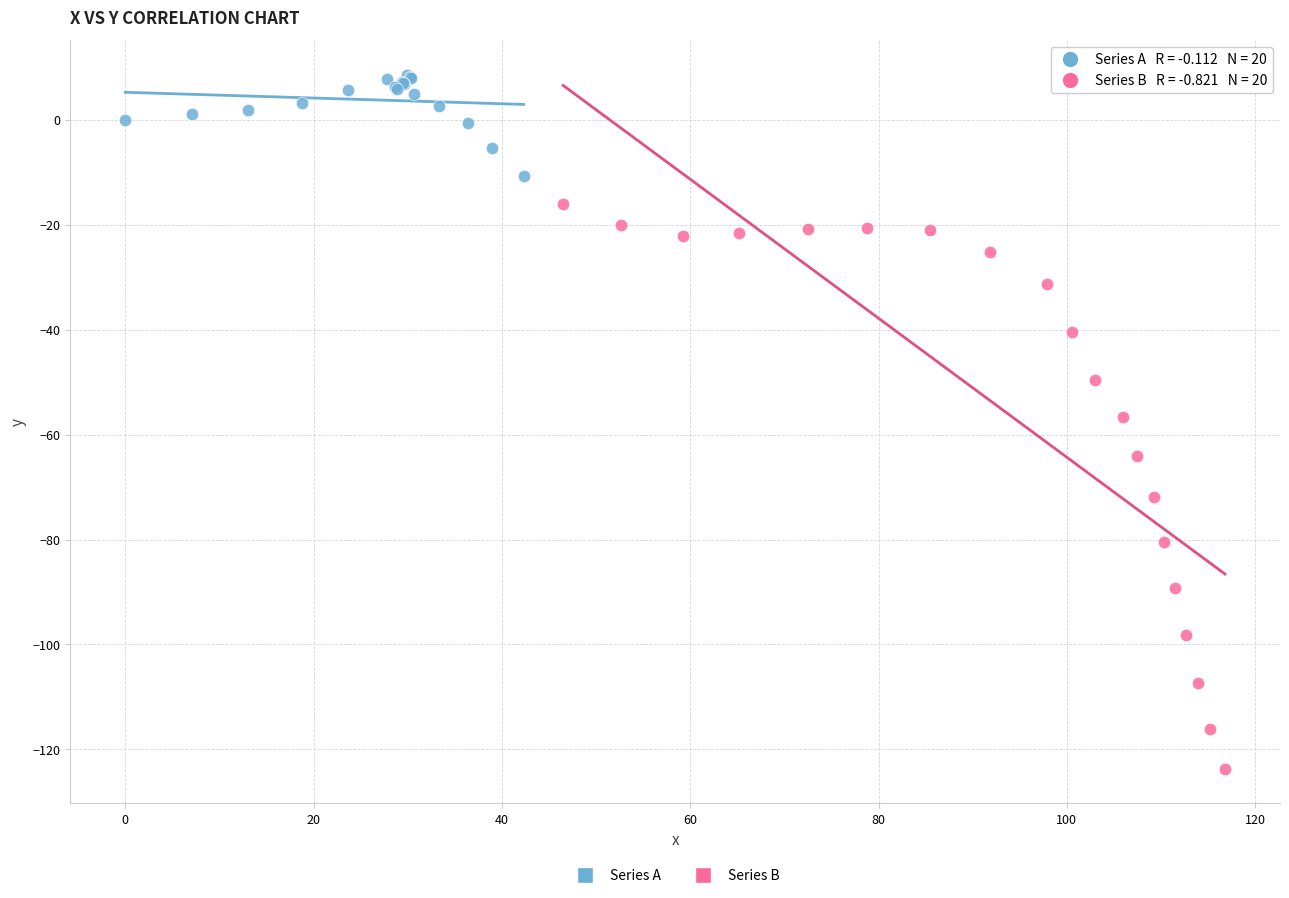

Which series contains the highest Y value?

Series A